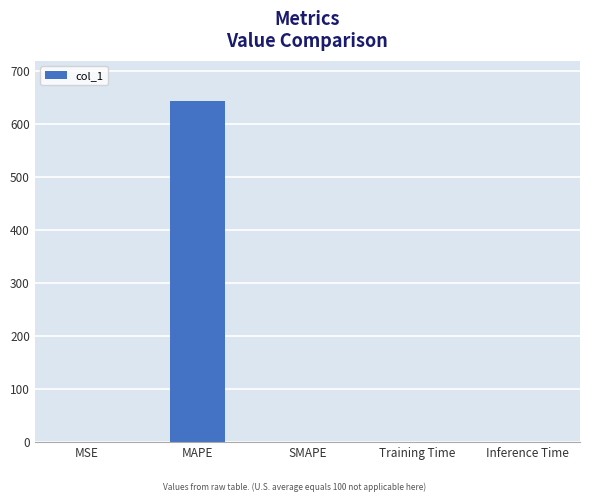

What is the maximum value shown in the chart?

645.1